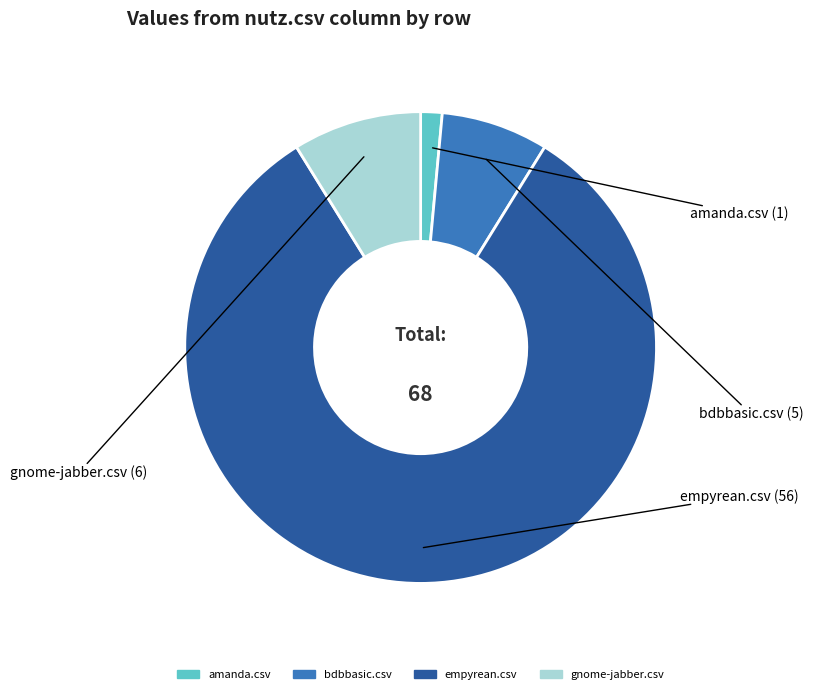

Is there a majority slice in this chart?

Yes